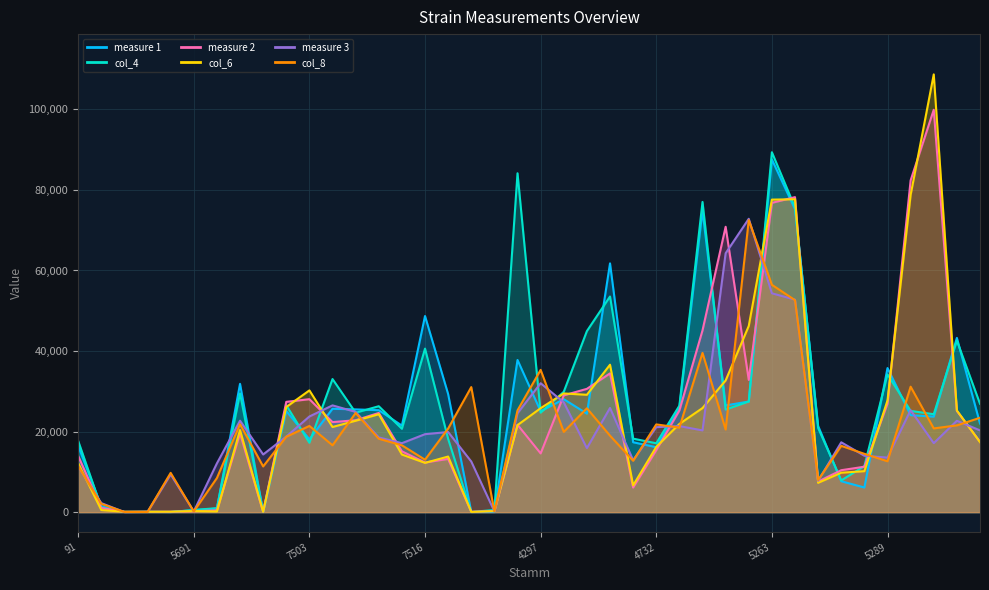

At how many categories does at least one series exceed 96425?

1